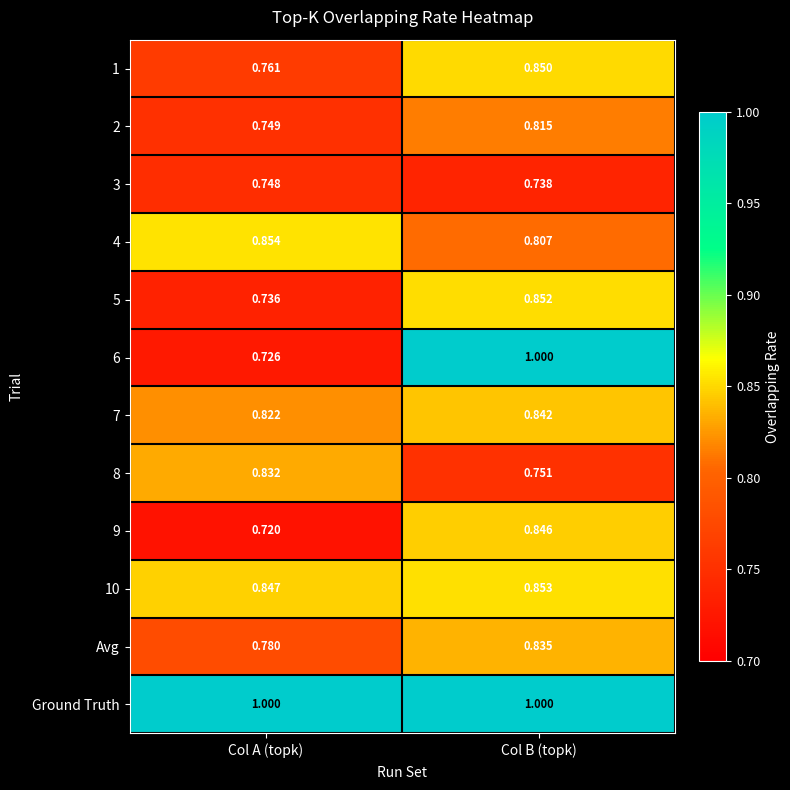

At which label does 5 reach its minimum?

Col A (topk)